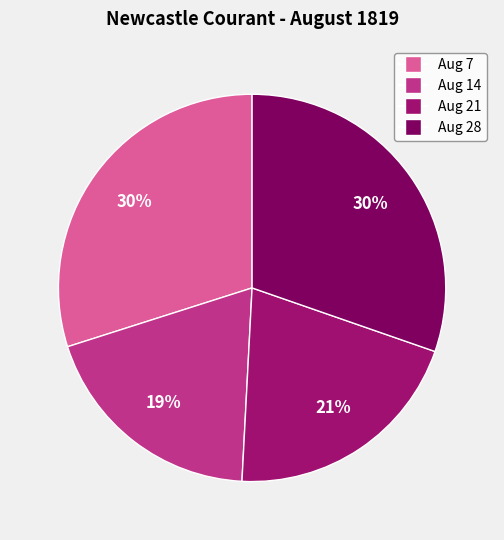

Rank the categories by value from lowest to highest.

1819.08.14_NewcastleCourant, 1819.08.21_NewcastleCourant, 1819.08.07_NewcastleCourant, 1819.08.28_NewcastleCourant